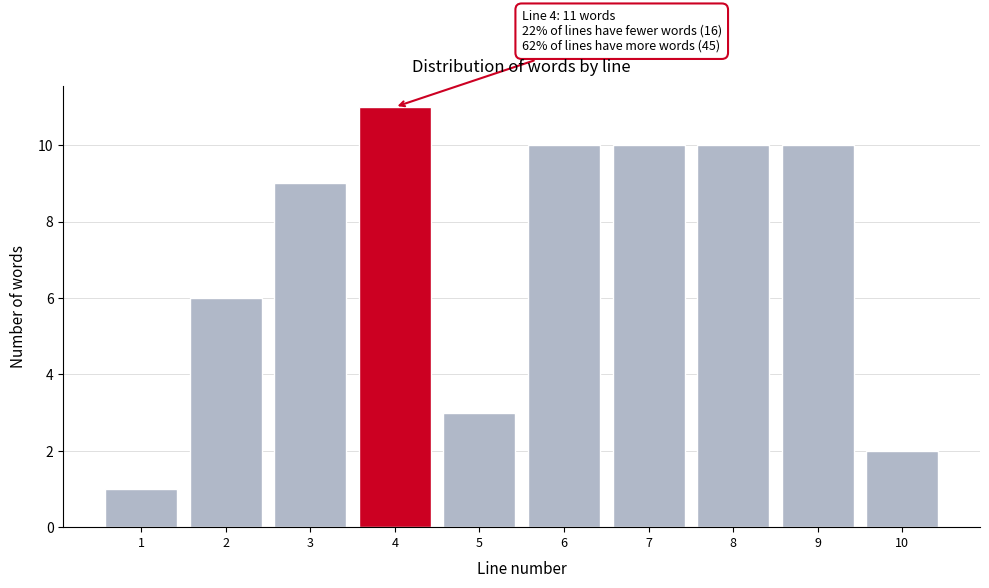

Reading right to left, transcribe all the data shown in this chart.

10=2	9=10	8=10	7=10	6=10	5=3	4=11	3=9	2=6	1=1